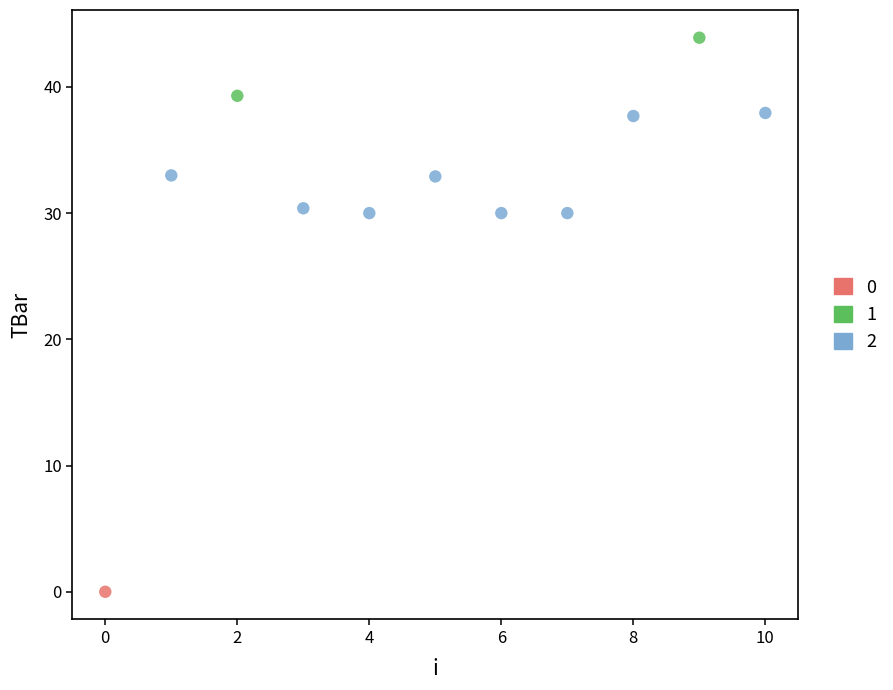

Which series reaches the minimum Y coordinate?

0